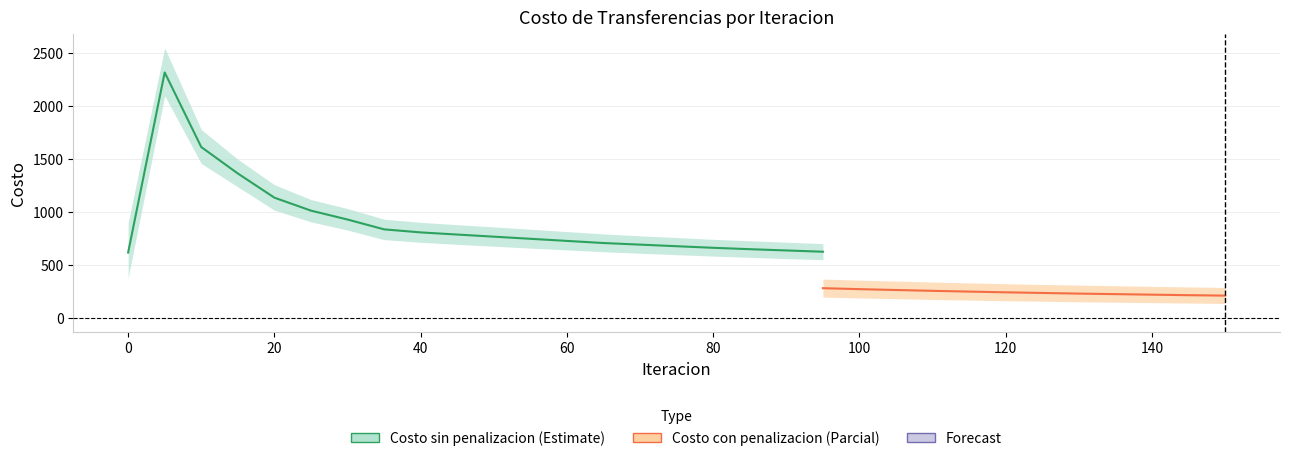

In Costo Trans sin penalizacion, how many points are higher than both neighbors (excluding endpoints)?

1